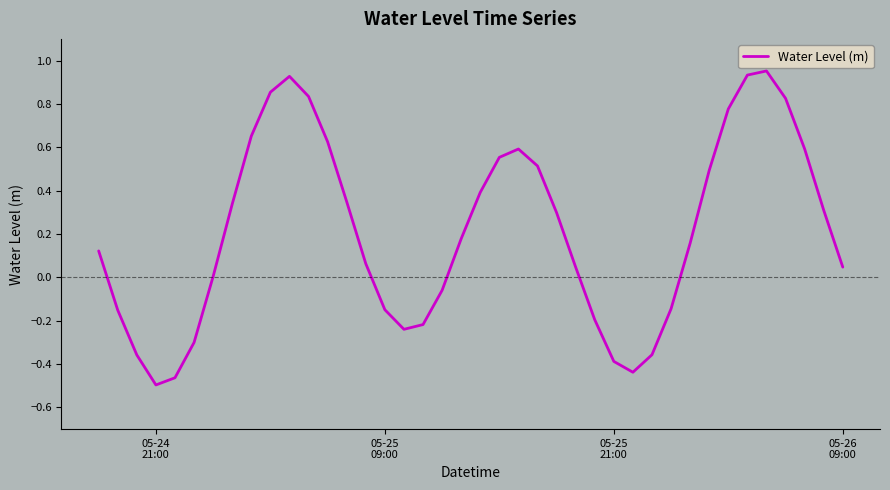

Does the chart display data point markers on the line(s)?

No